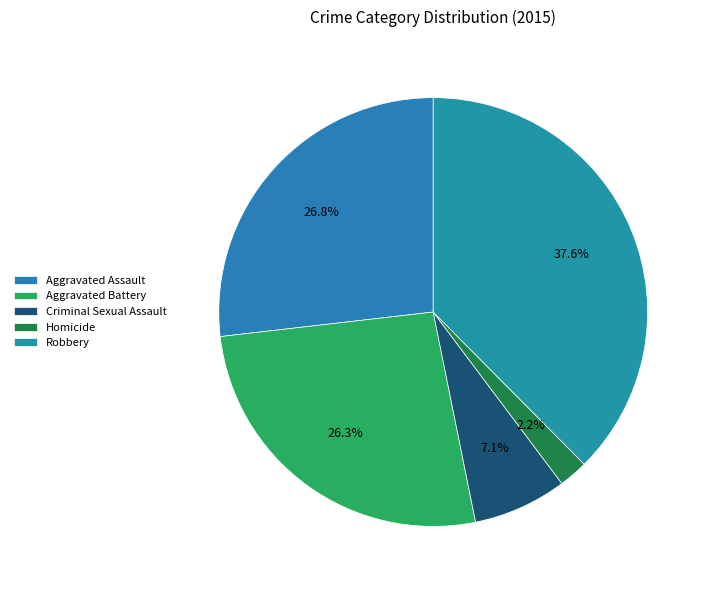

Which has a higher value, Aggravated Assault or Criminal Sexual Assault?

Aggravated Assault